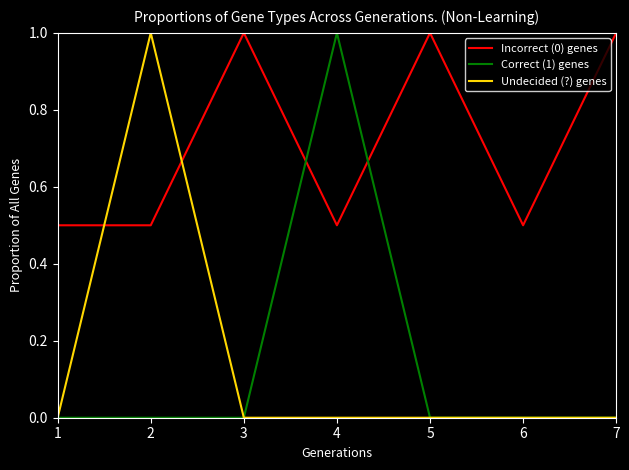

What is the total value across all series at 4?

1.5